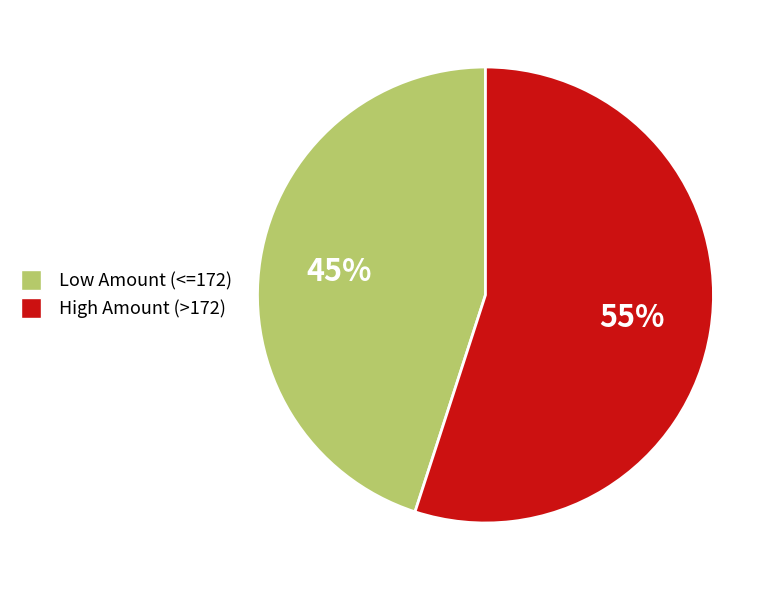

How many segments does this pie chart have?

2